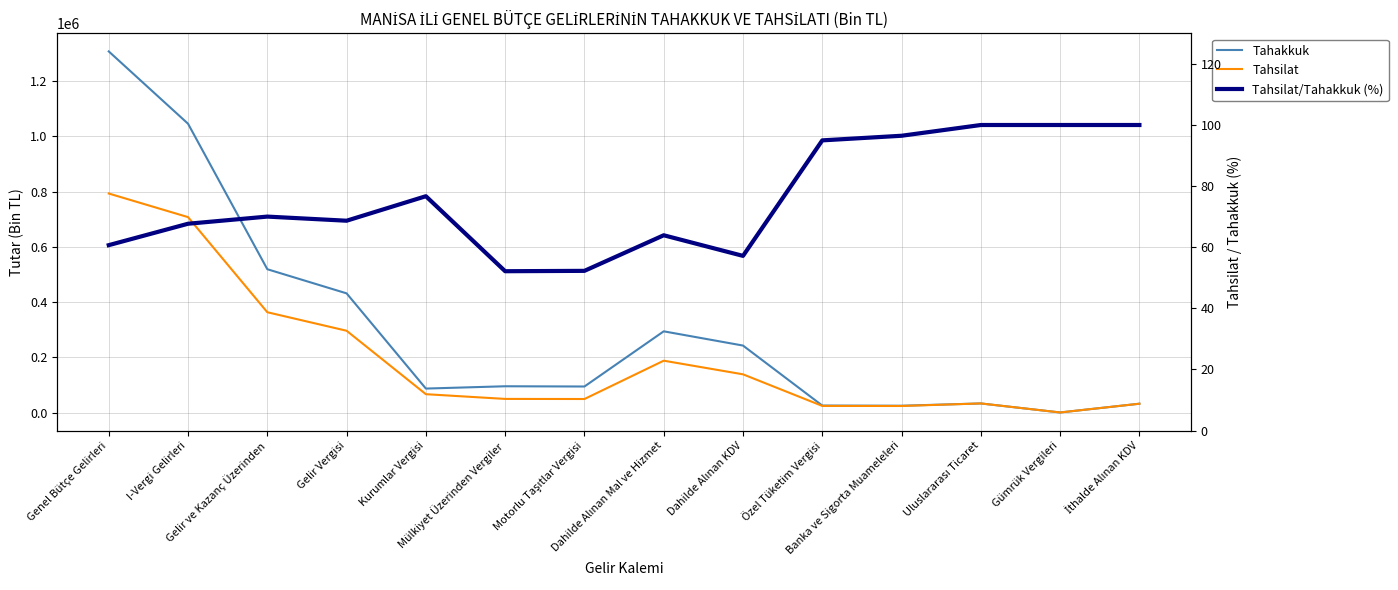

The value of Tahsilat at Gümrük Vergileri is 1134.5. True or false?

False